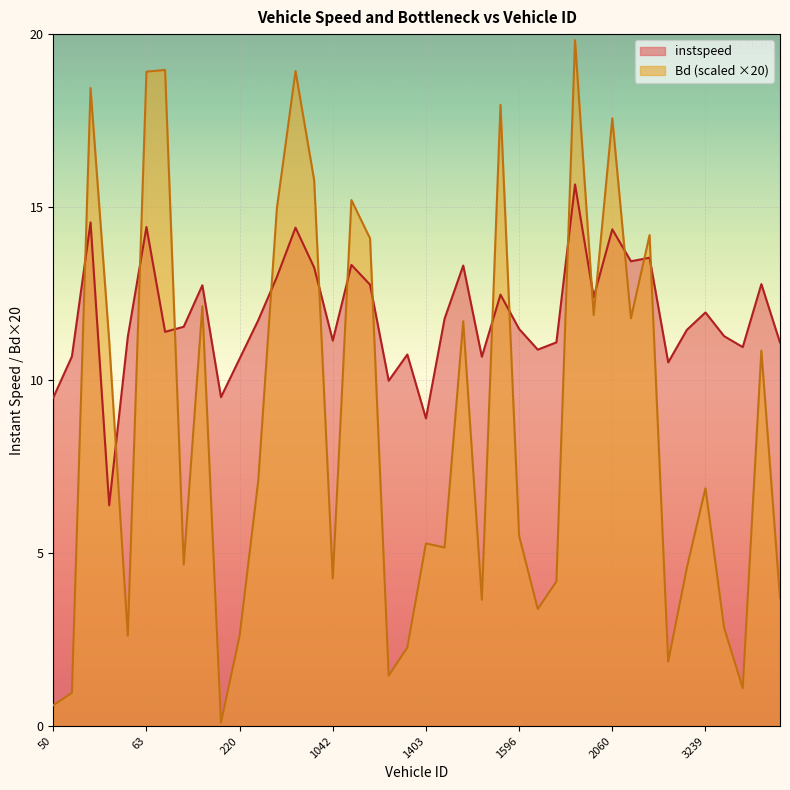

Is it true that instspeed equals 23.9 at 63?

False